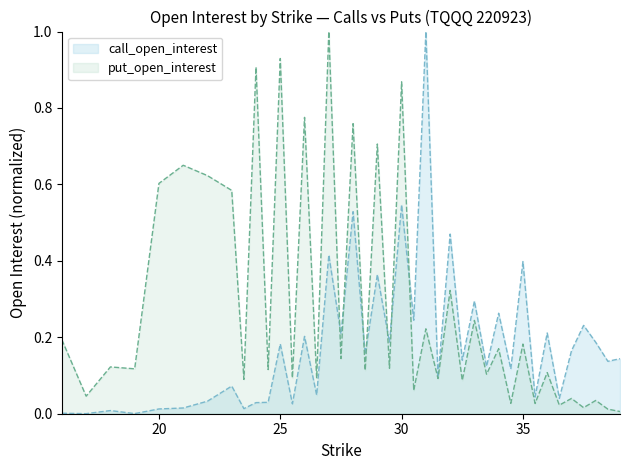

The value of call_open_interest at 32.5 is 0.1. True or false?

False